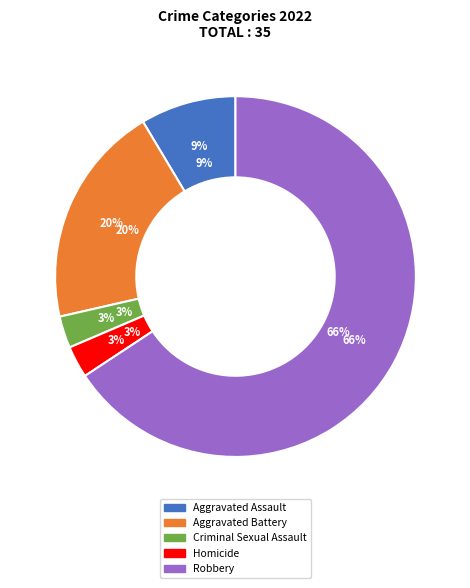

To the nearest percent, what is the difference between the largest and smallest slice percentages?

63%